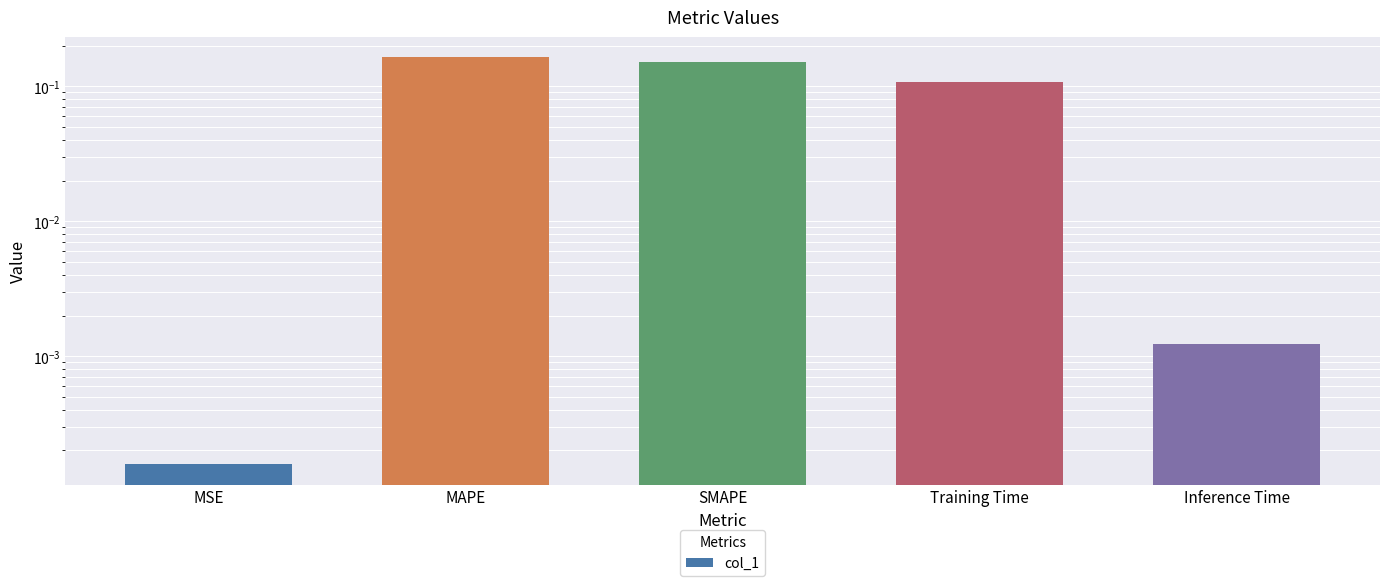

List the labels in order of value, smallest first.

MSE, Inference Time, Training Time, SMAPE, MAPE